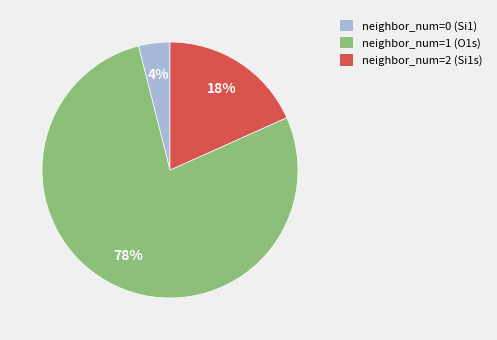

To the nearest percent, what portion does neighbor_num=2 (Si1s) represent?

18%